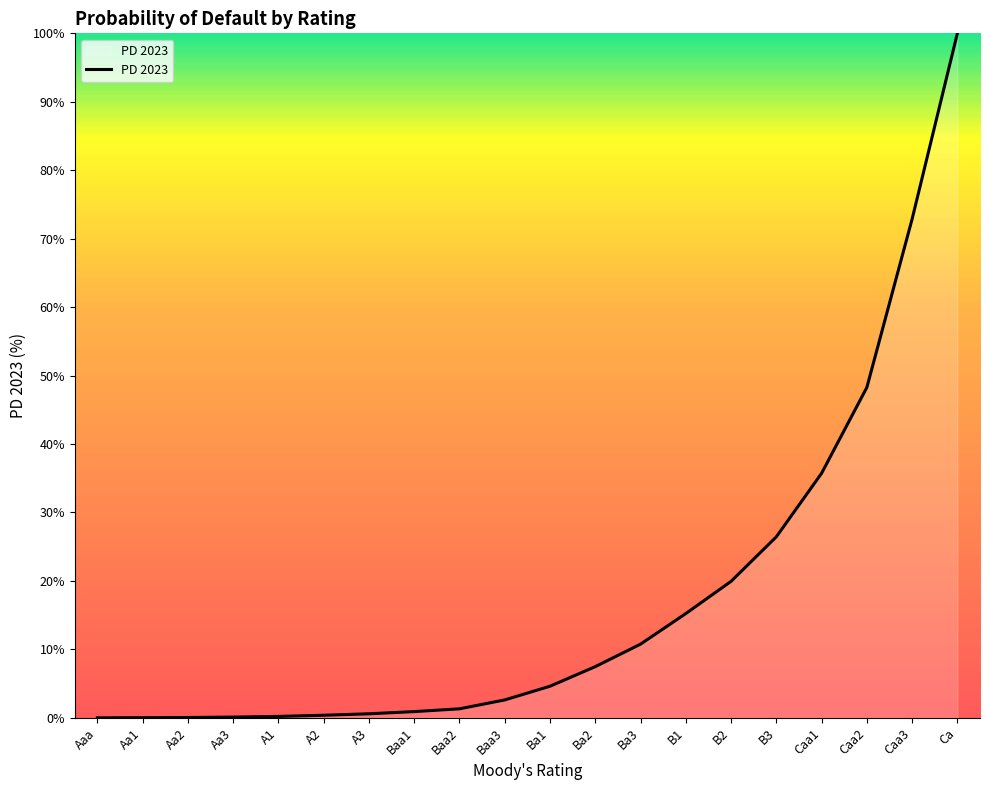

What value does the data have at Caa1?

35.7